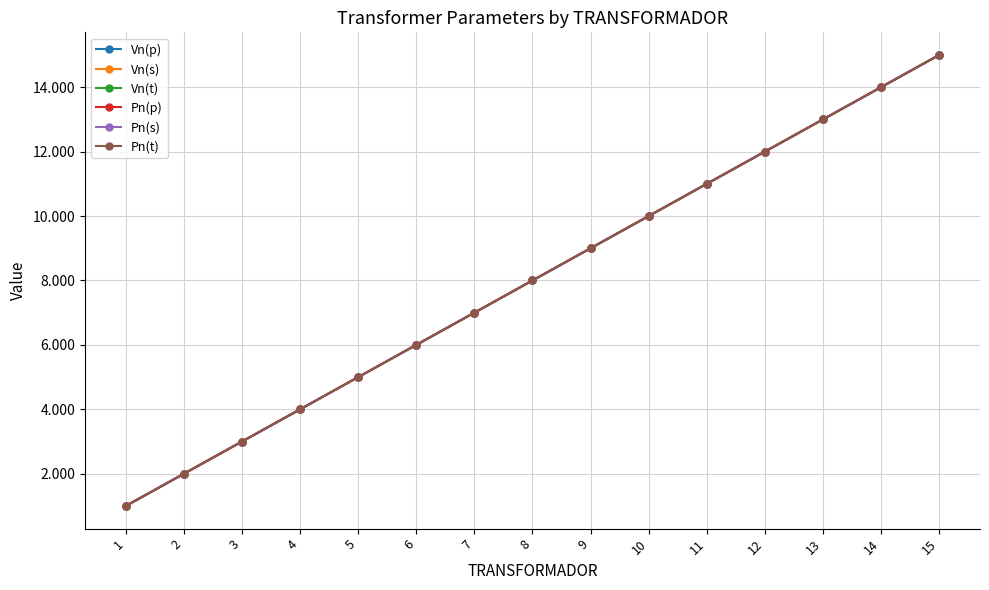

Is the value of Pn(t) at 12 greater than the value of Vn(p) at 9?

Yes